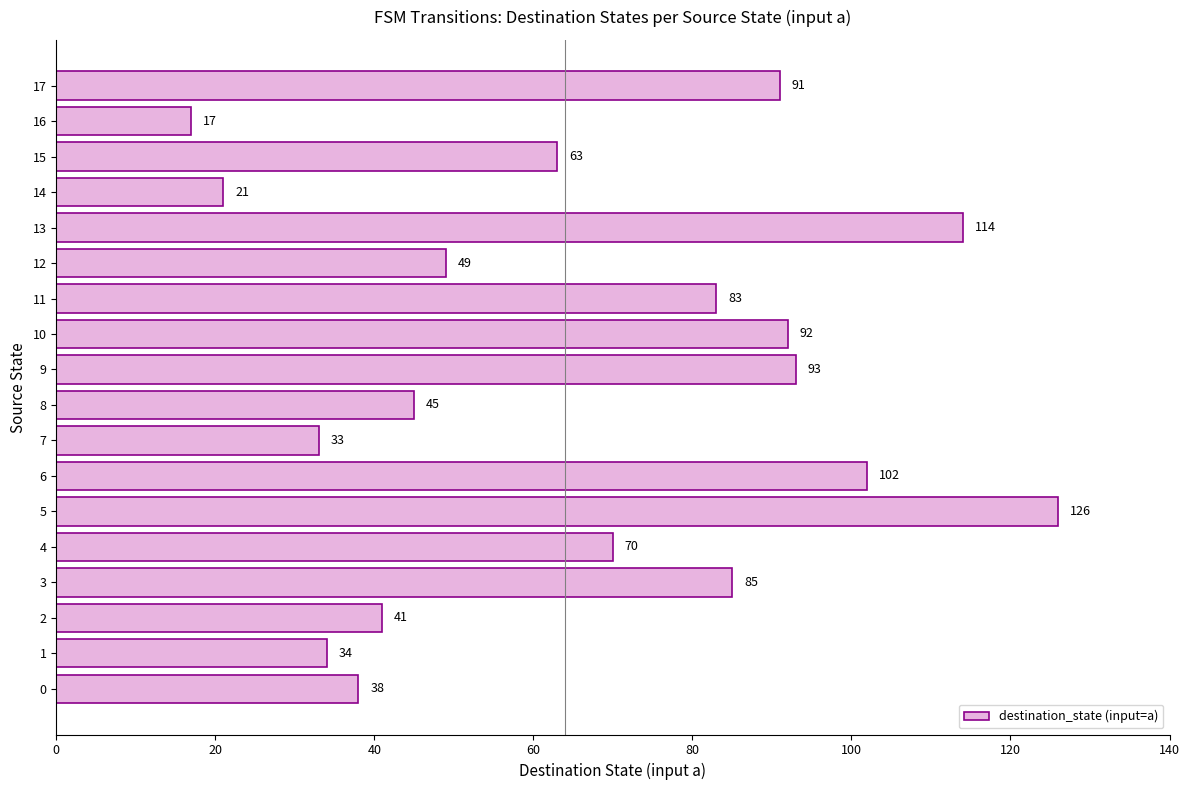

What is the approximate value at 15, to the nearest 5?

65